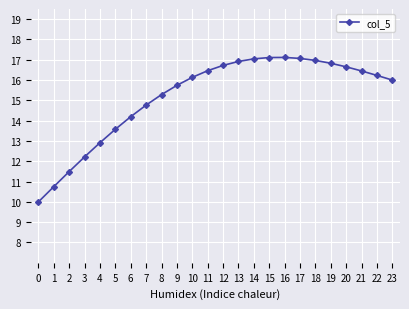

Does the chart have visible grid lines?

Yes